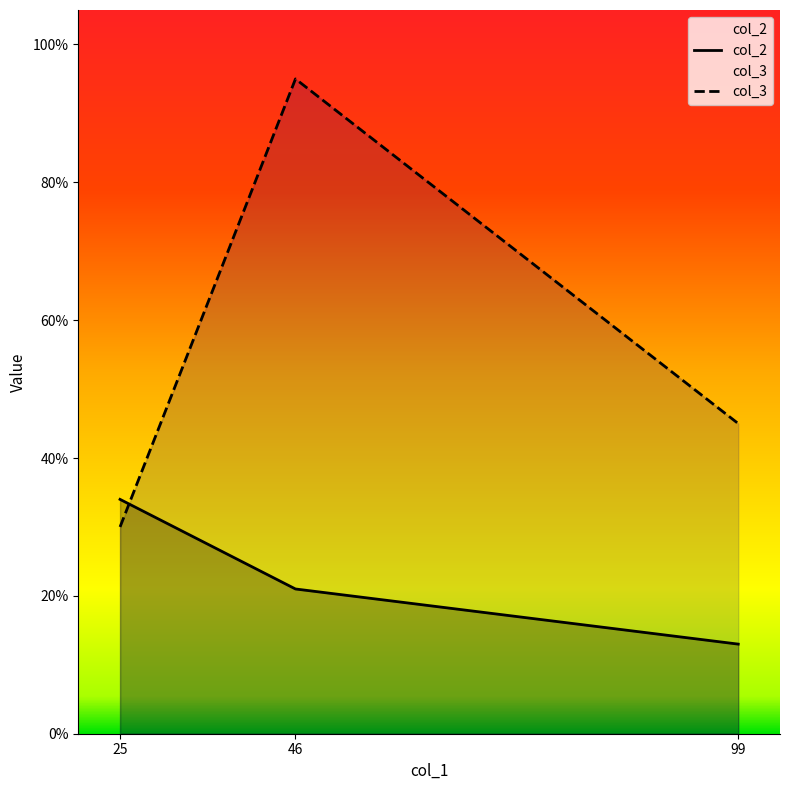

True or false: col_3 has a value of 45 at 99.

True